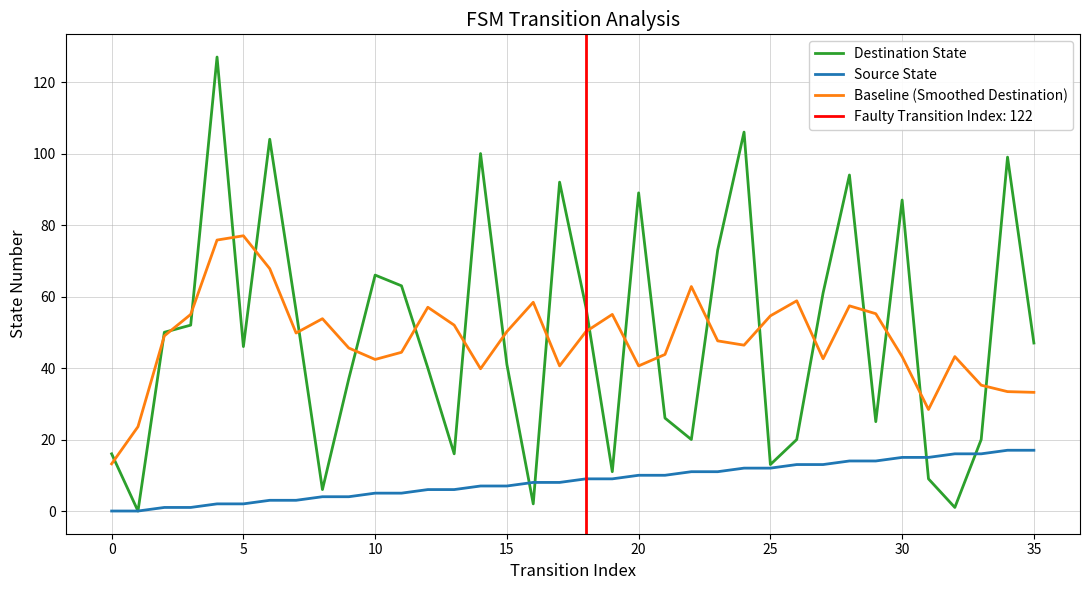

Which series changed the most between 13 and 26?

Source State